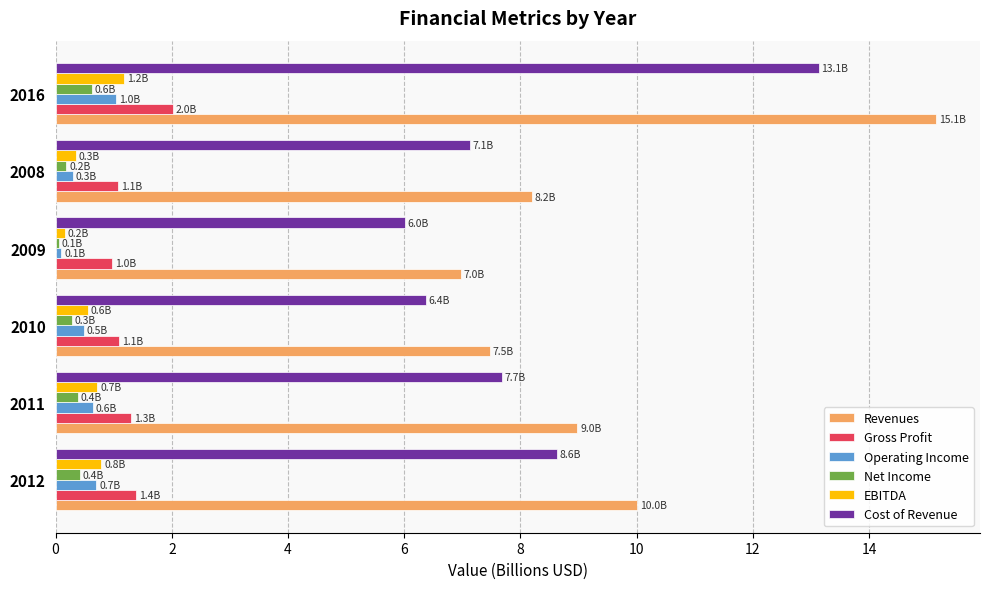

What is the difference between the maximum and second lowest values in the Revenues series?

7.7